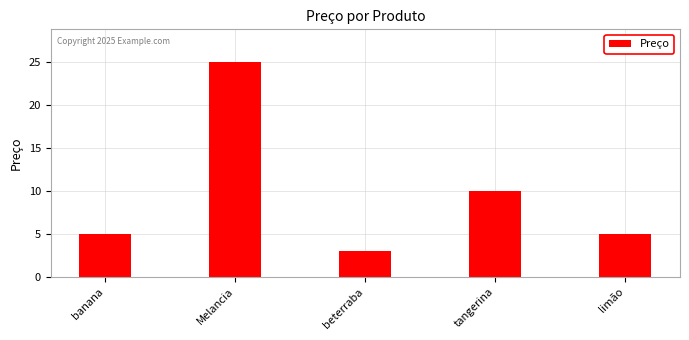

What is the maximum value shown in the chart?

25